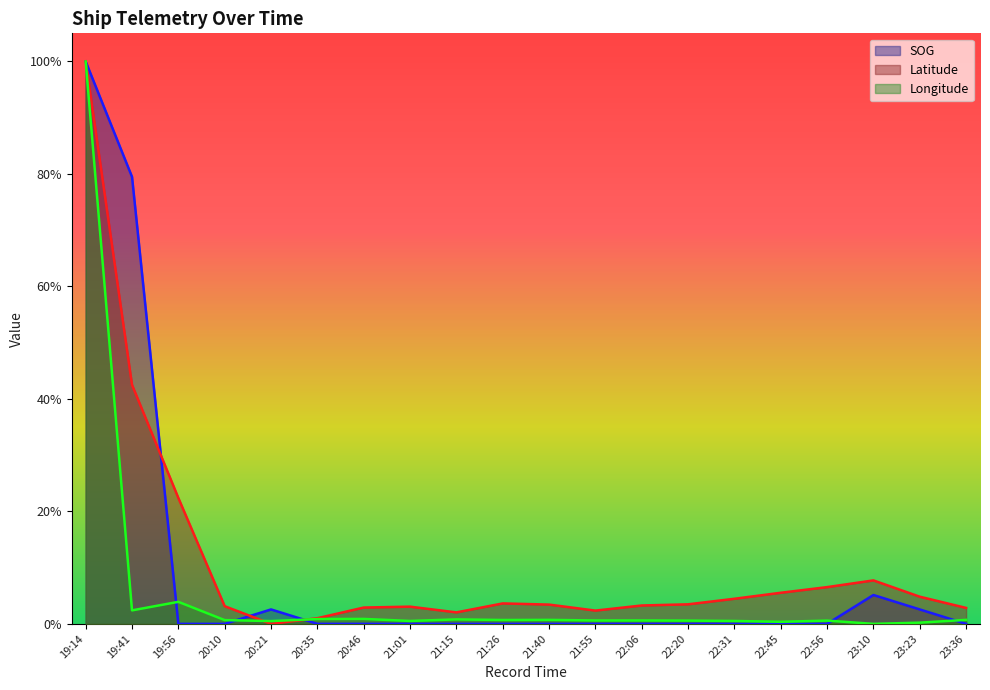

Reading left to right, what are all the values shown in this chart?

SOG: 1.0	0.8	0.0	0.0	0.0	0.0	0.0	0.0	0.0	0.0	0.0	0.0	0.0	0.0	0.0	0.0	0.0	0.1	0.0	0.0
Latitude: 1.0	0.4	0.2	0.0	0.0	0.0	0.0	0.0	0.0	0.0	0.0	0.0	0.0	0.0	0.0	0.1	0.1	0.1	0.0	0.0
Longitude: 1.0	0.0	0.0	0.0	0.0	0.0	0.0	0.0	0.0	0.0	0.0	0.0	0.0	0.0	0.0	0.0	0.0	0.0	0.0	0.0